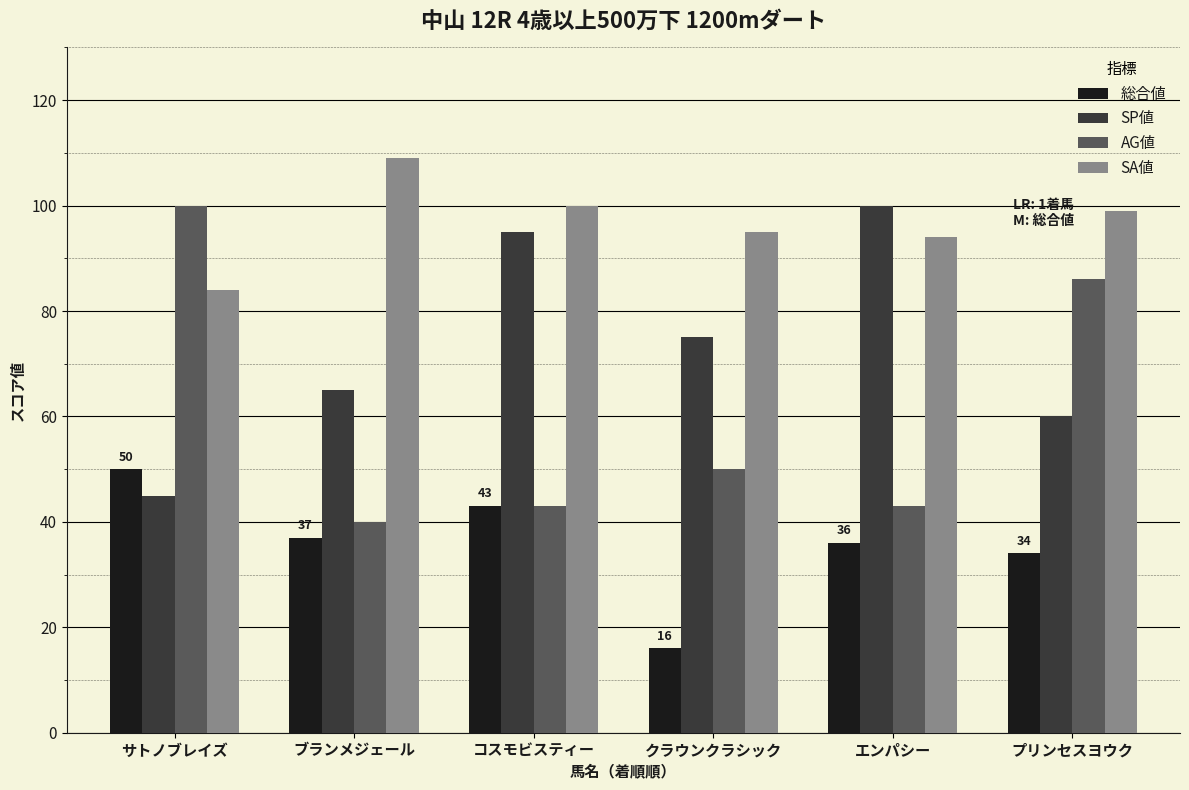

What is the difference between the highest and lowest values at エンパシー?

64